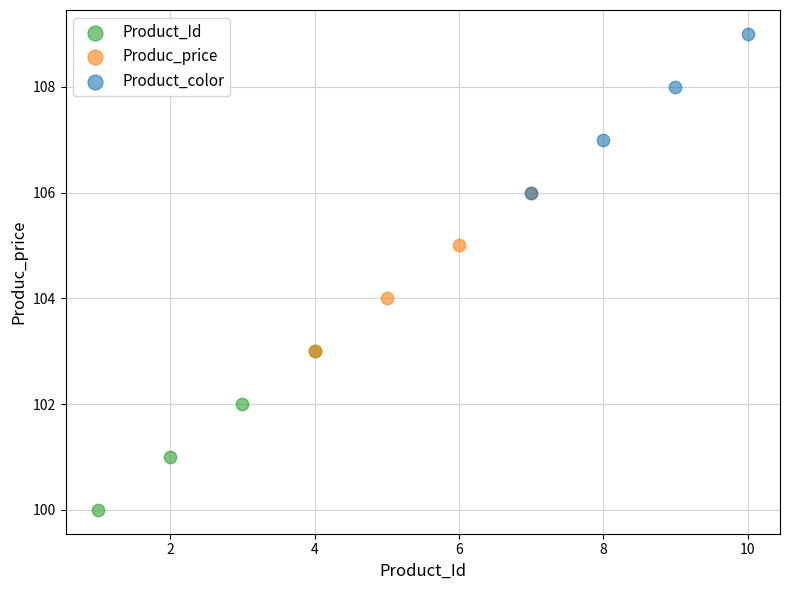

Which series contains the lowest Y value?

Product_Id